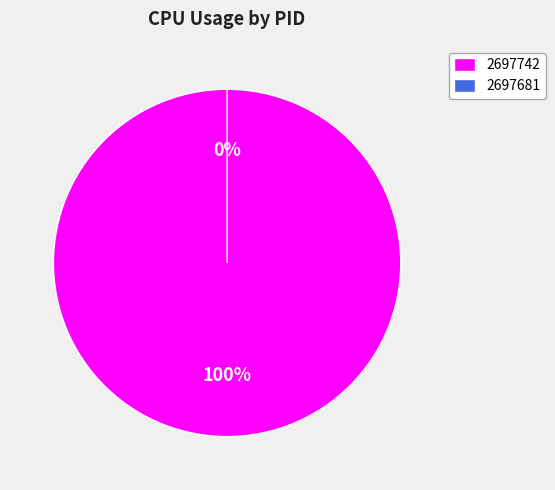

Does any single category account for the majority?

Yes